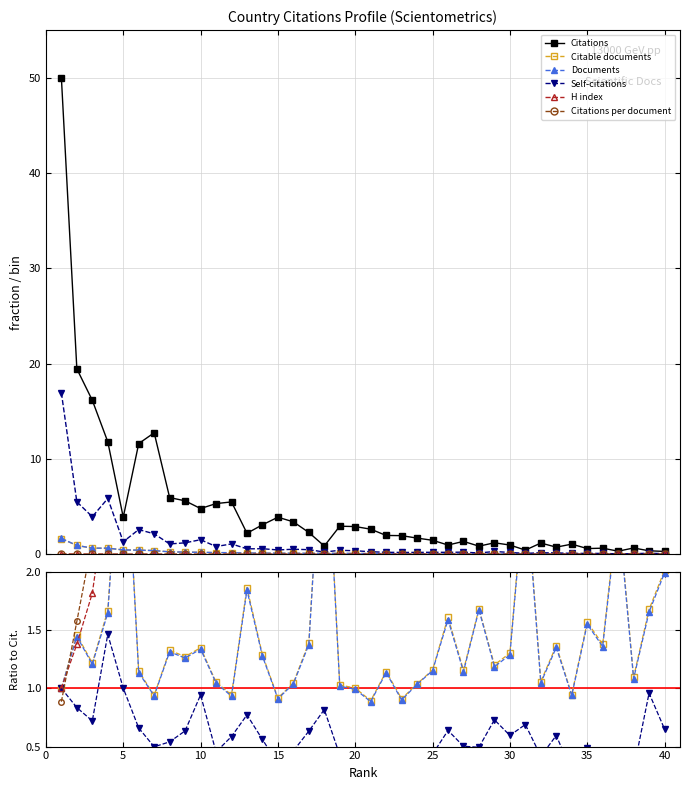

How many data points in Citations per document are less than 18?

20